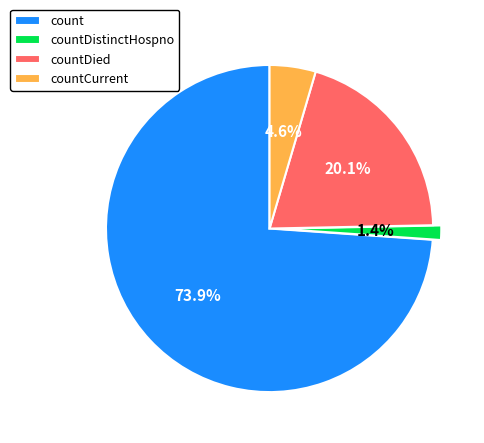

Which has a higher value, count or countDistinctHospno?

count